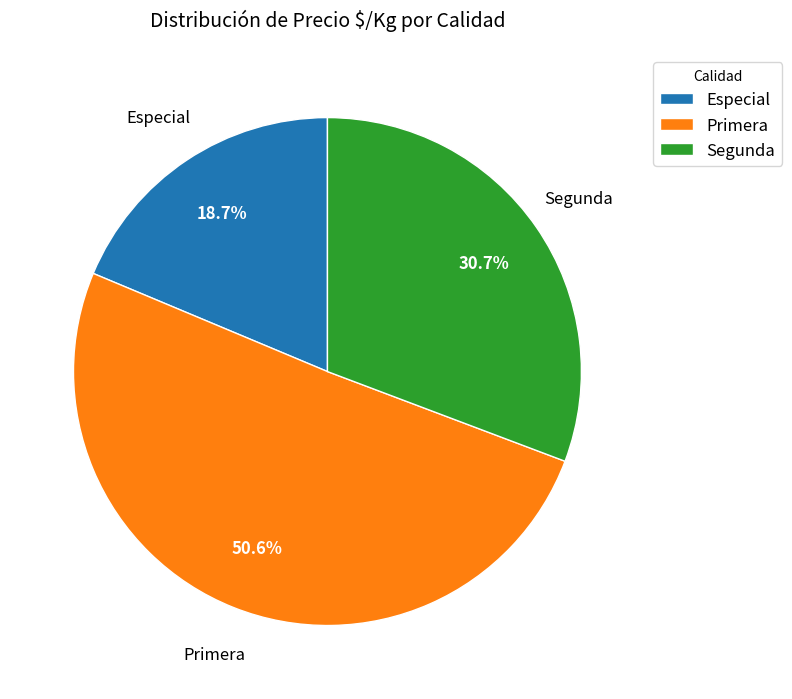

What is the largest slice in the pie chart?

Primera